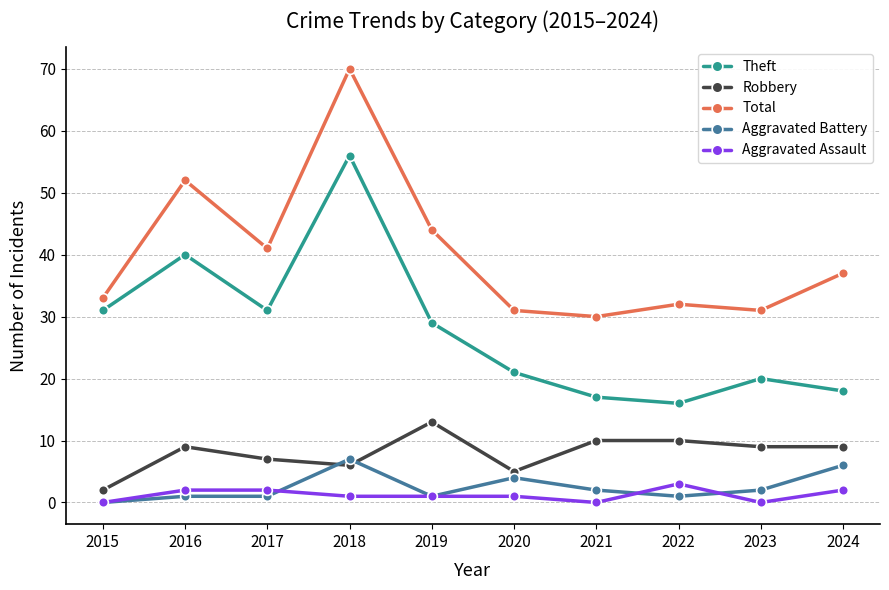

At how many categories does at least one series exceed 67?

1